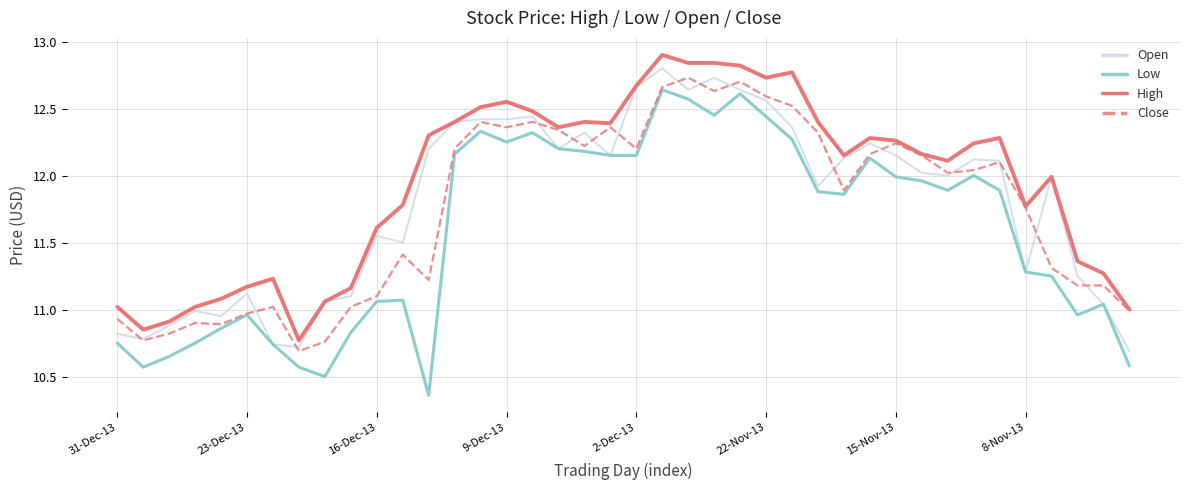

True or false: High and Low intersect in this chart.

False